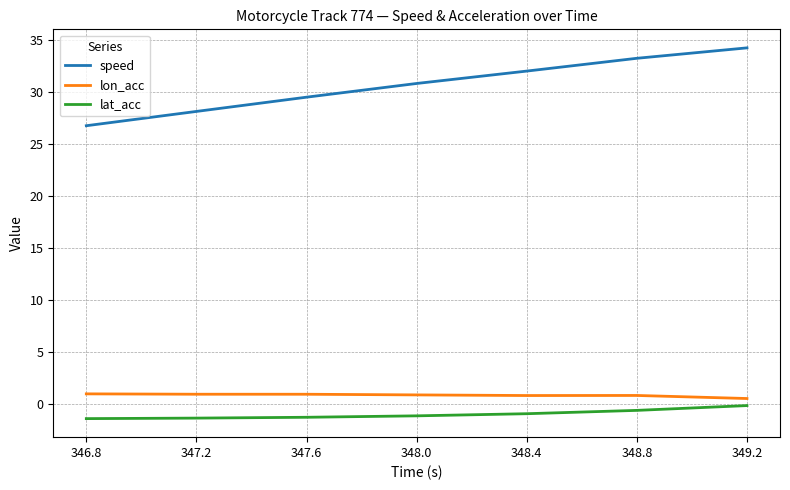

What are all the series names shown in the legend?

speed, lon_acc, lat_acc